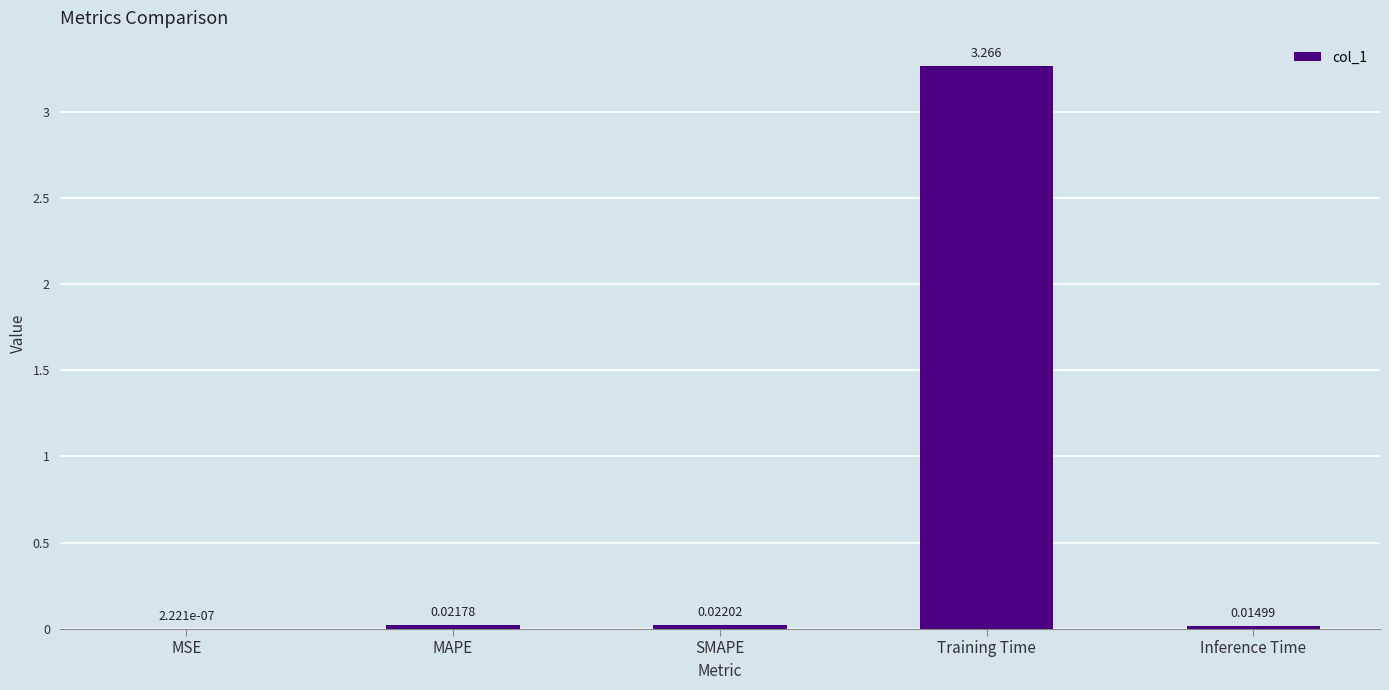

Where is the data nearest to the value 1?

SMAPE